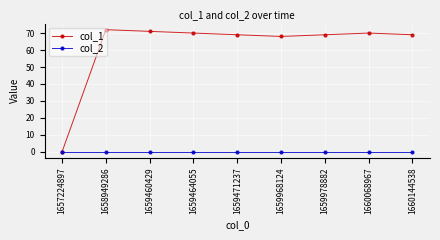

Which series has the largest range (max minus min)?

col_1